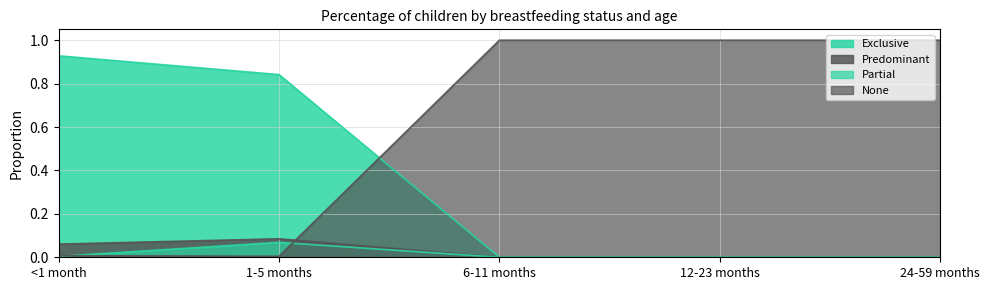

Reading left to right, list all the values displayed in this chart.

Exclusive: <1 month=0.9	1-5 months=0.8	6-11 months=0.0	12-23 months=0.0	24-59 months=0.0
Predominant: <1 month=0.1	1-5 months=0.1	6-11 months=0.0	12-23 months=0.0	24-59 months=0.0
Partial: <1 month=0.0	1-5 months=0.1	6-11 months=0.0	12-23 months=0.0	24-59 months=0.0
None: <1 month=0.0	1-5 months=0.0	6-11 months=1.0	12-23 months=1.0	24-59 months=1.0